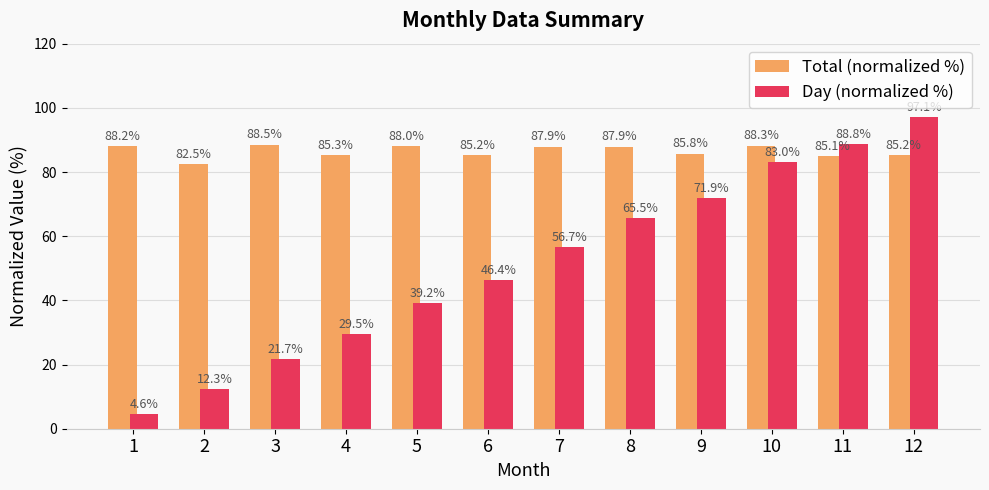

List the series in order of their peak value, lowest first.

Total (normalized %), Day (normalized %)